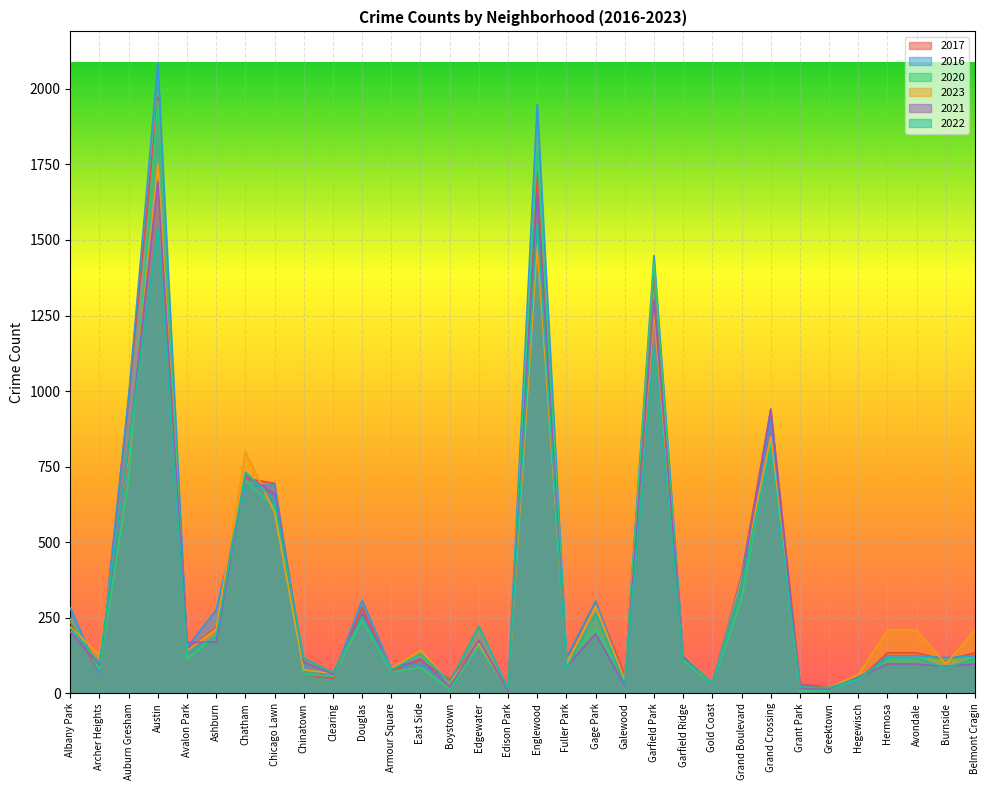

Reading left to right, extract all data points from this chart.

2017: Albany Park=235	Archer Heights=69	Auburn Gresham=978	Austin=1972	Avalon Park=142	Ashburn=218	Chatham=711	Chicago Lawn=695	Chinatown=63	Clearing=49	Douglas=284	Armour Square=72	East Side=108	Boystown=46	Edgewater=166	Edison Park=12	Englewood=1725	Fuller Park=110	Gage Park=301	Galewood=58	Garfield Park=1401	Garfield Ridge=119	Gold Coast=31	Grand Boulevard=392	Grand Crossing=936	Grant Park=30	Greektown=20	Hegewisch=43	Hermosa=134	Avondale=134	Burnside=110	Belmont Cragin=134
2016: Albany Park=282	Archer Heights=65	Auburn Gresham=983	Austin=2086	Avalon Park=151	Ashburn=276	Chatham=686	Chicago Lawn=690	Chinatown=84	Clearing=54	Douglas=308	Armour Square=83	East Side=97	Boystown=39	Edgewater=162	Edison Park=12	Englewood=1948	Fuller Park=118	Gage Park=305	Galewood=42	Garfield Park=1448	Garfield Ridge=126	Gold Coast=33	Grand Boulevard=384	Grand Crossing=908	Grant Park=26	Greektown=11	Hegewisch=42	Hermosa=124	Avondale=124	Burnside=118	Belmont Cragin=124
2020: Albany Park=246	Archer Heights=78	Auburn Gresham=708	Austin=1959	Avalon Park=113	Ashburn=193	Chatham=703	Chicago Lawn=618	Chinatown=63	Clearing=56	Douglas=242	Armour Square=70	East Side=85	Boystown=14	Edgewater=157	Edison Park=5	Englewood=1801	Fuller Park=112	Gage Park=213	Galewood=43	Garfield Park=1426	Garfield Ridge=109	Gold Coast=28	Grand Boulevard=313	Grand Crossing=828	Grant Park=7	Greektown=11	Hegewisch=46	Hermosa=114	Avondale=114	Burnside=112	Belmont Cragin=114
2023: Albany Park=219	Archer Heights=128	Auburn Gresham=793	Austin=1752	Avalon Park=140	Ashburn=213	Chatham=800	Chicago Lawn=598	Chinatown=78	Clearing=65	Douglas=255	Armour Square=83	East Side=143	Boystown=34	Edgewater=166	Edison Park=8	Englewood=1484	Fuller Park=97	Gage Park=289	Galewood=45	Garfield Park=1262	Garfield Ridge=128	Gold Coast=32	Grand Boulevard=375	Grand Crossing=850	Grant Park=14	Greektown=20	Hegewisch=62	Hermosa=209	Avondale=209	Burnside=97	Belmont Cragin=209
2021: Albany Park=203	Archer Heights=94	Auburn Gresham=811	Austin=1695	Avalon Park=168	Ashburn=170	Chatham=722	Chicago Lawn=661	Chinatown=103	Clearing=63	Douglas=262	Armour Square=79	East Side=114	Boystown=21	Edgewater=175	Edison Park=6	Englewood=1659	Fuller Park=89	Gage Park=197	Galewood=25	Garfield Park=1302	Garfield Ridge=123	Gold Coast=31	Grand Boulevard=363	Grand Crossing=941	Grant Park=15	Greektown=14	Hegewisch=54	Hermosa=97	Avondale=97	Burnside=89	Belmont Cragin=97
2022: Albany Park=216	Archer Heights=101	Auburn Gresham=823	Austin=1542	Avalon Park=136	Ashburn=188	Chatham=732	Chicago Lawn=639	Chinatown=116	Clearing=69	Douglas=253	Armour Square=77	East Side=131	Boystown=37	Edgewater=223	Edison Park=15	Englewood=1557	Fuller Park=84	Gage Park=265	Galewood=30	Garfield Park=1147	Garfield Ridge=114	Gold Coast=34	Grand Boulevard=358	Grand Crossing=809	Grant Park=20	Greektown=19	Hegewisch=49	Hermosa=116	Avondale=116	Burnside=84	Belmont Cragin=116